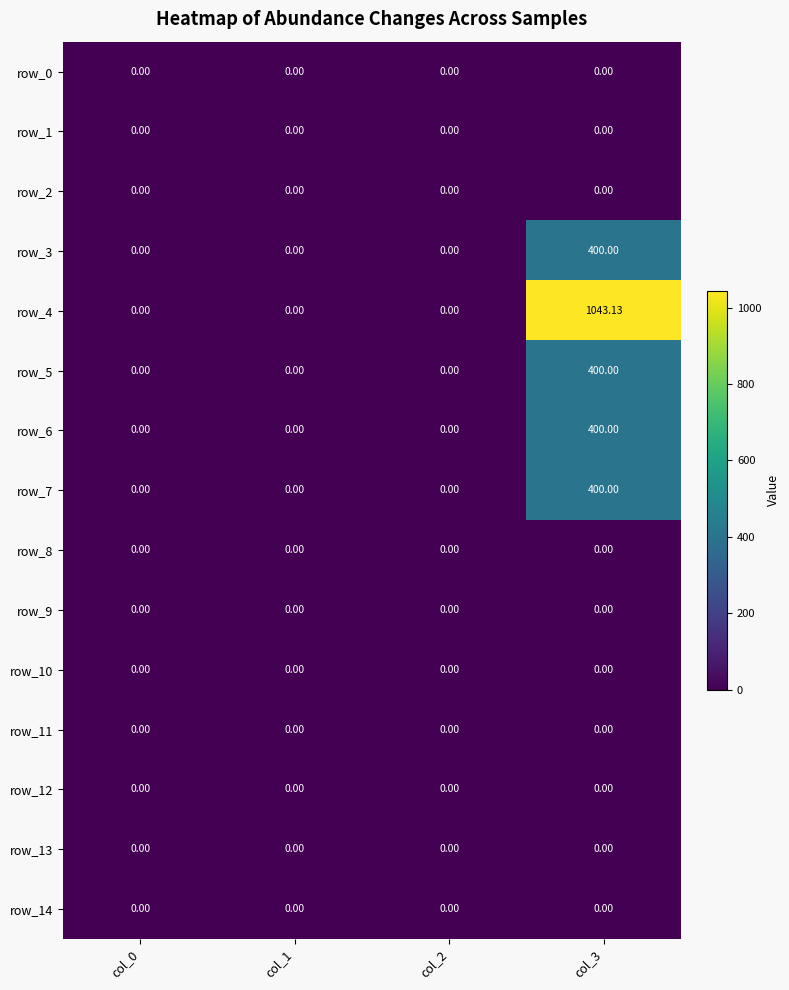

How many values in the row_7 series exceed 0?

1